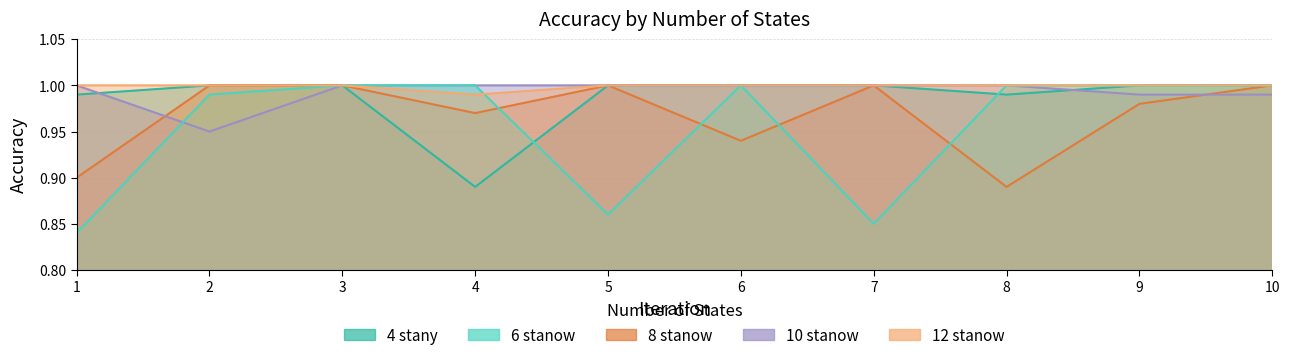

What is the average value of the 12 stanow series?

1.0